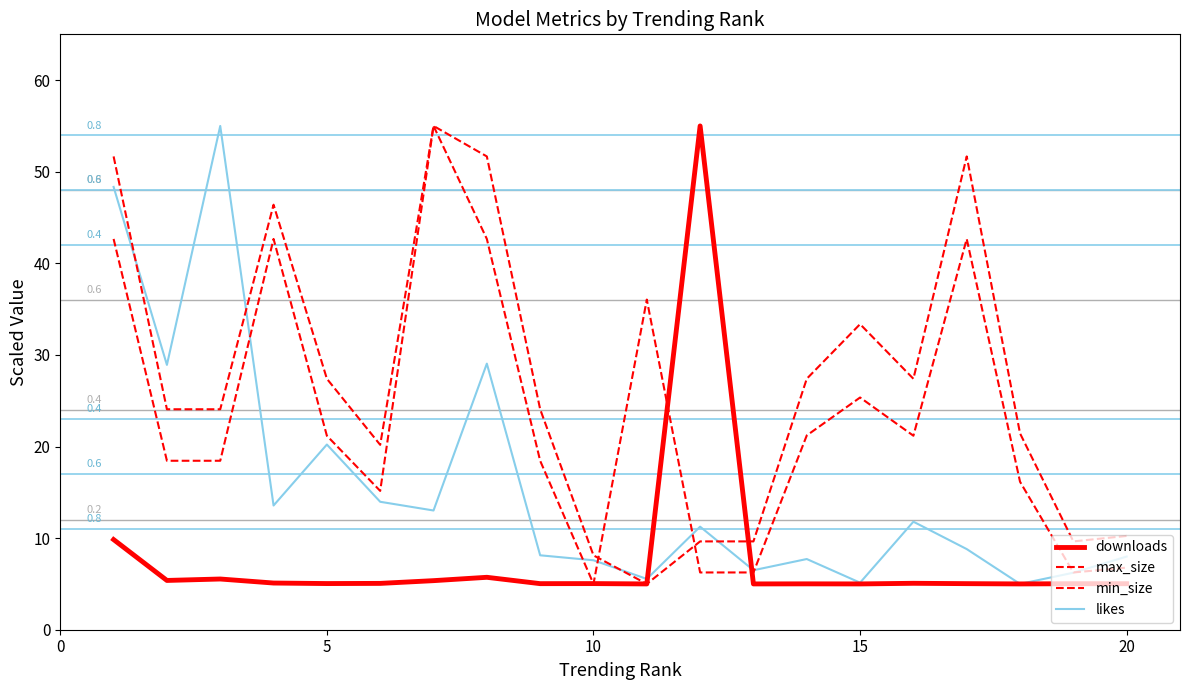

In downloads, how many points are higher than both neighbors (excluding endpoints)?

6